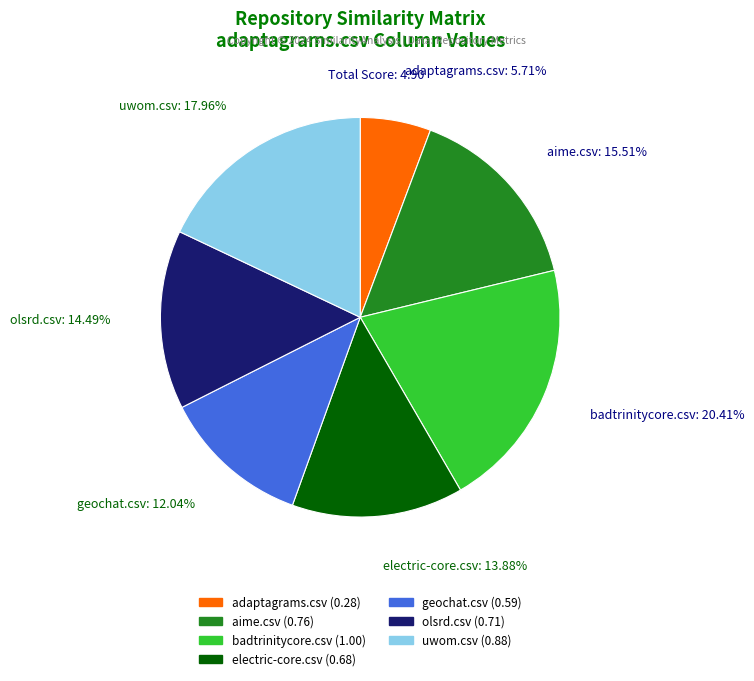

Is it true that adaptagrams.csv is 1% of the pie?

False